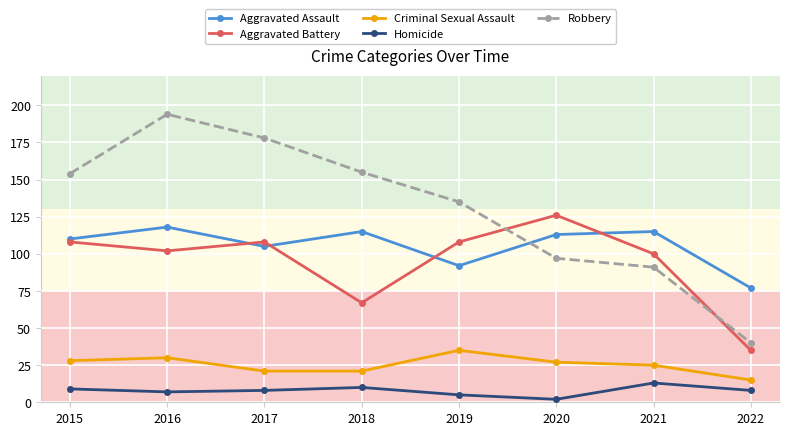

What is the difference between the maximum and second lowest values in the Aggravated Assault series?

26